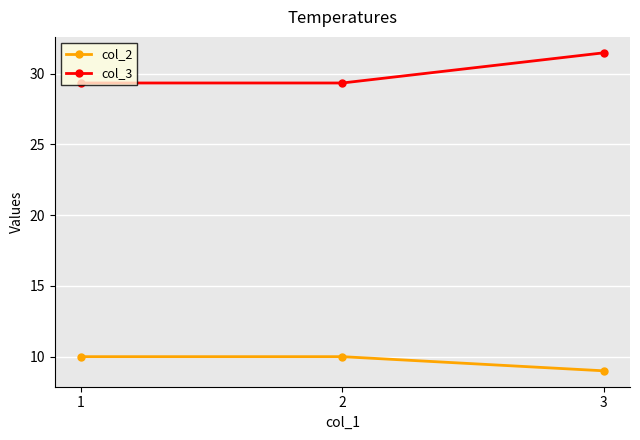

What is the average value of the col_2 series?

9.7